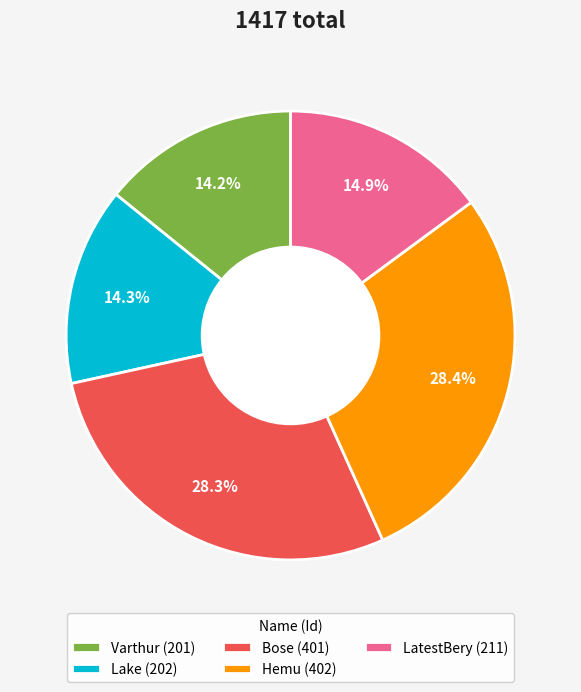

Is it true that Varthur is 14% of the pie?

True